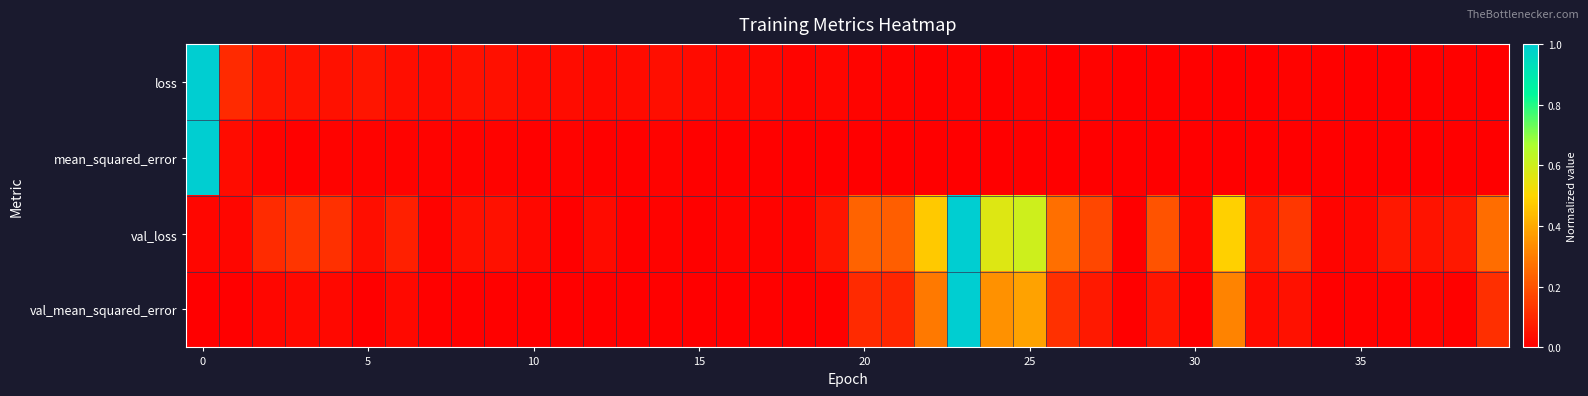

Which series has the largest total across all categories?

val_loss